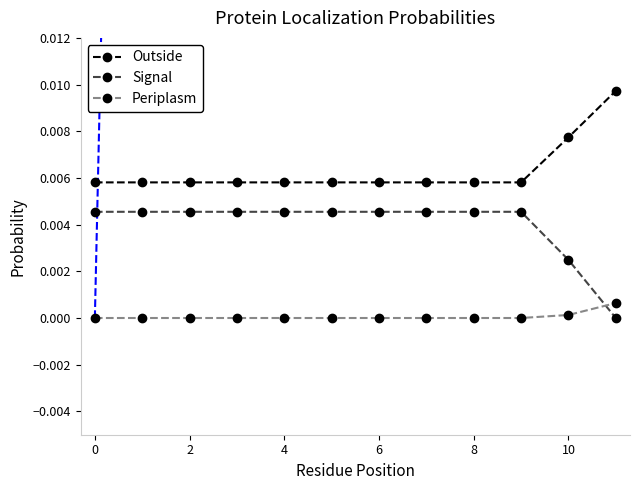

Rank the series by their average value, from highest to lowest.

Outside, Signal, Periplasm